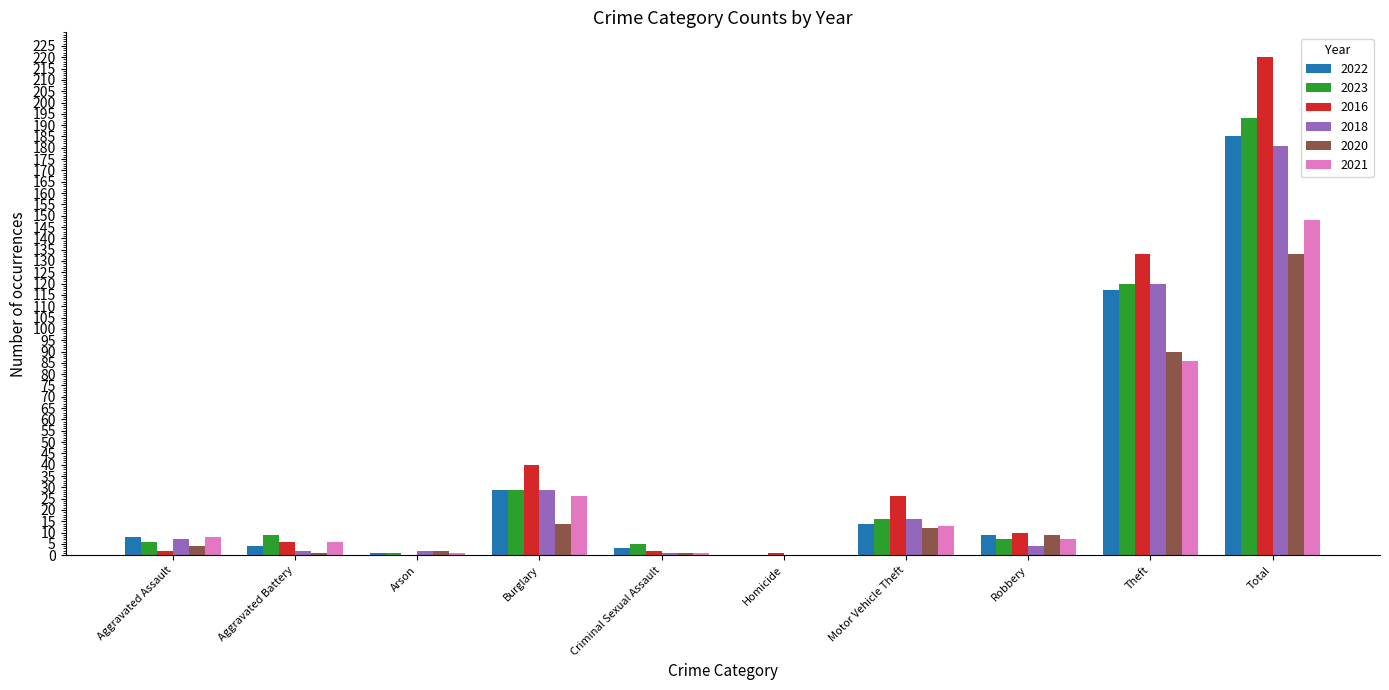

What is the sum of all 2023 values?

386